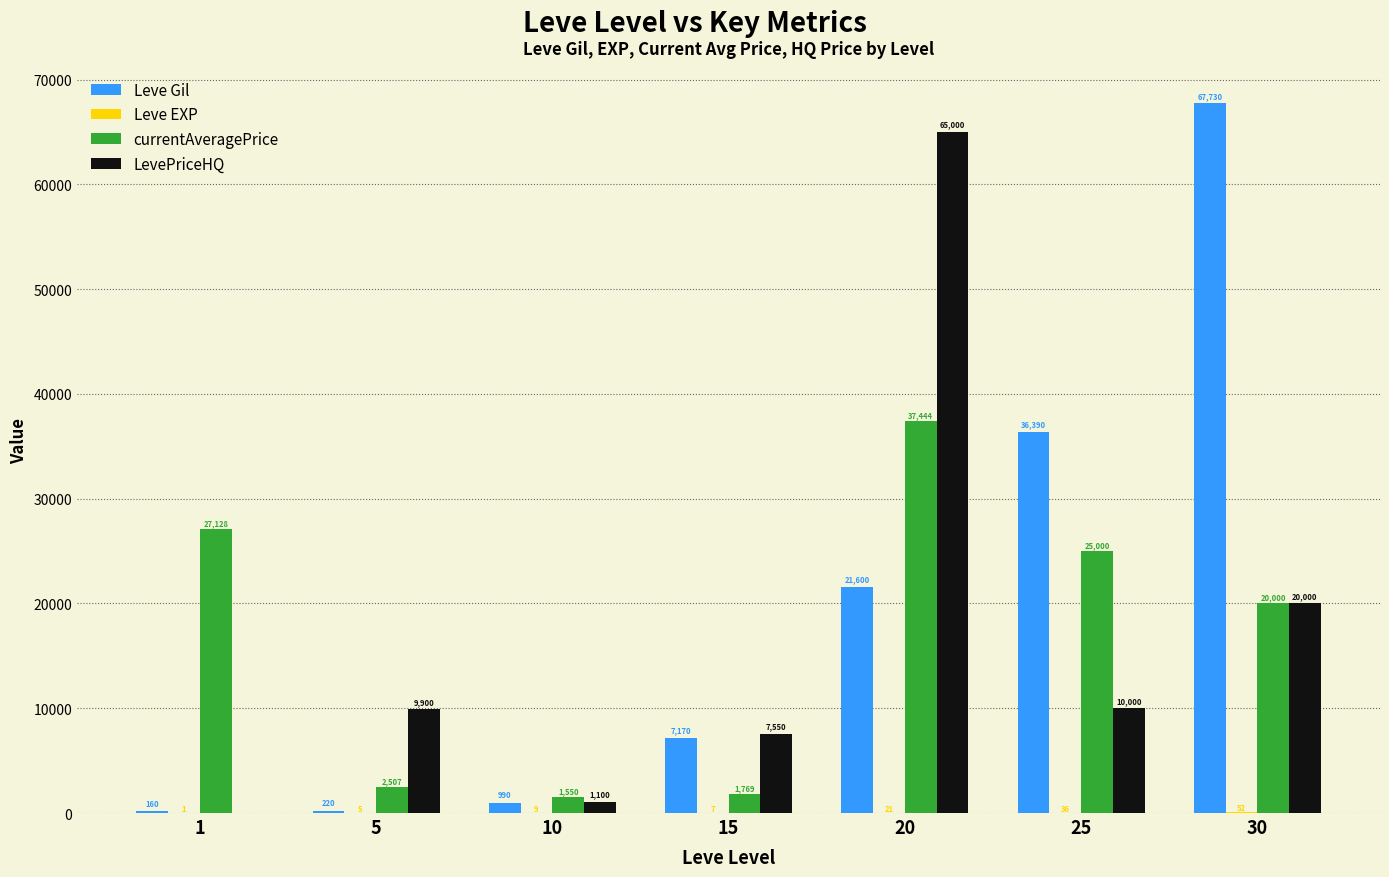

How many categories are shown in the chart?

7